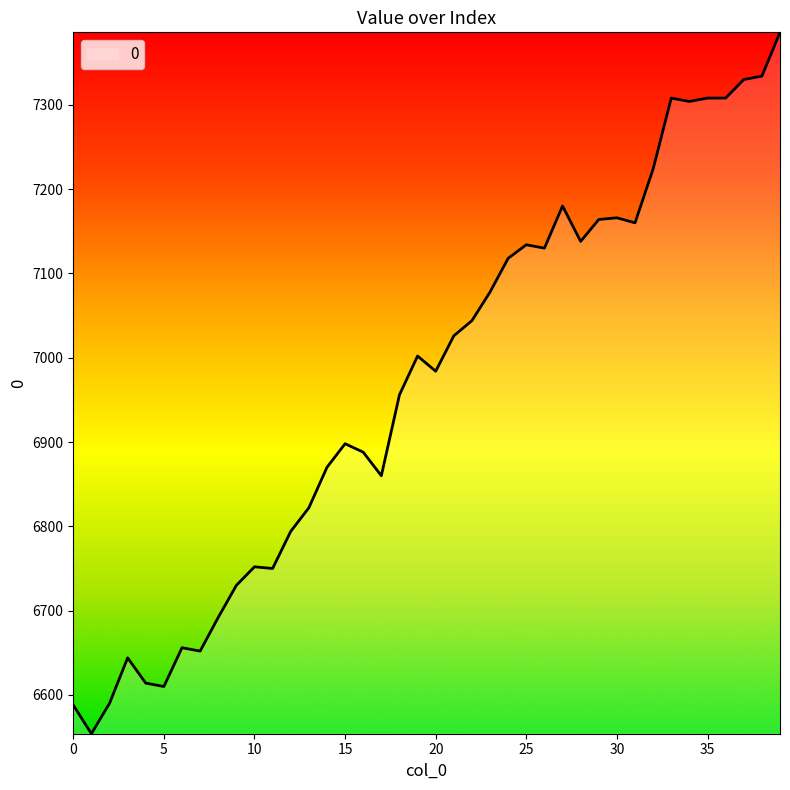

What is the difference between the maximum and minimum values?

832